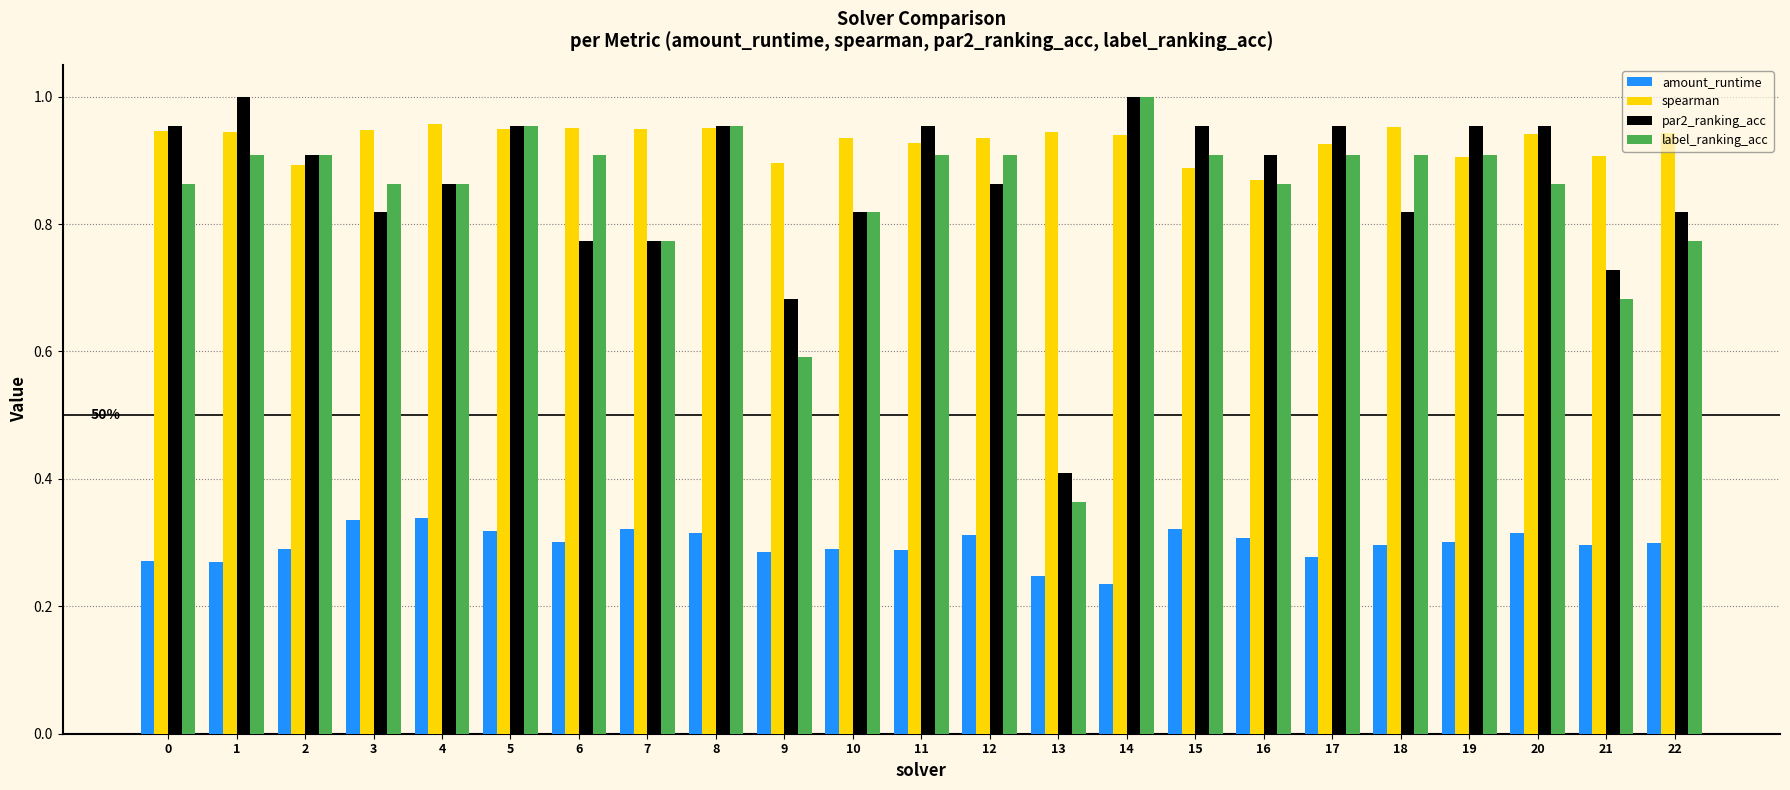

Is it true that par2_ranking_acc equals 0.4 at 13?

True